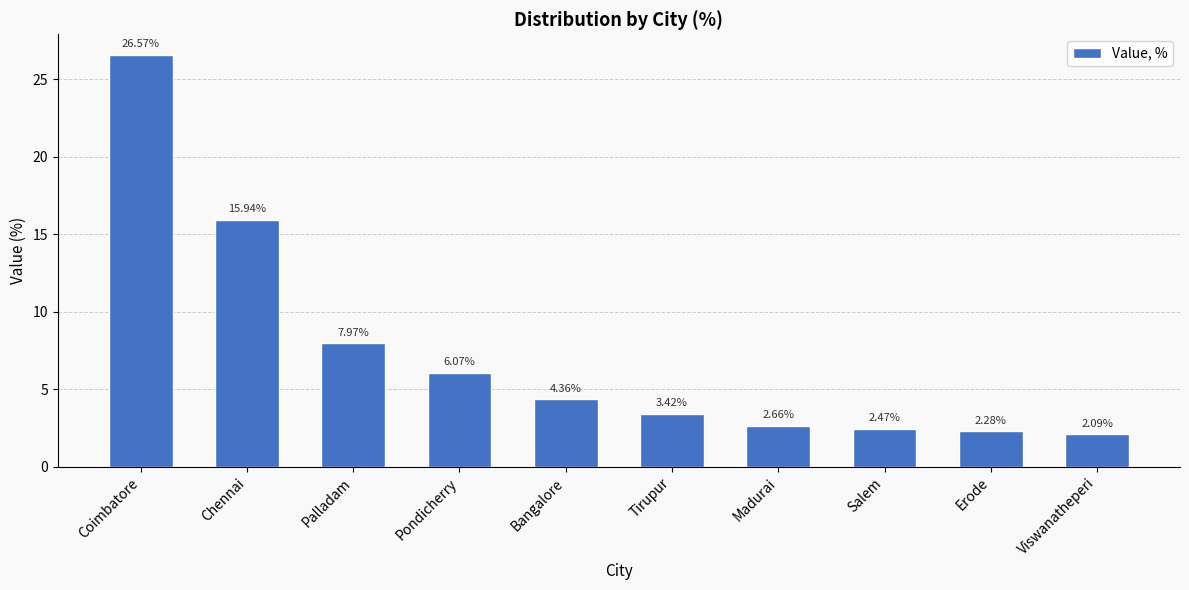

Which category has the lowest value across all series?

Viswanatheperi